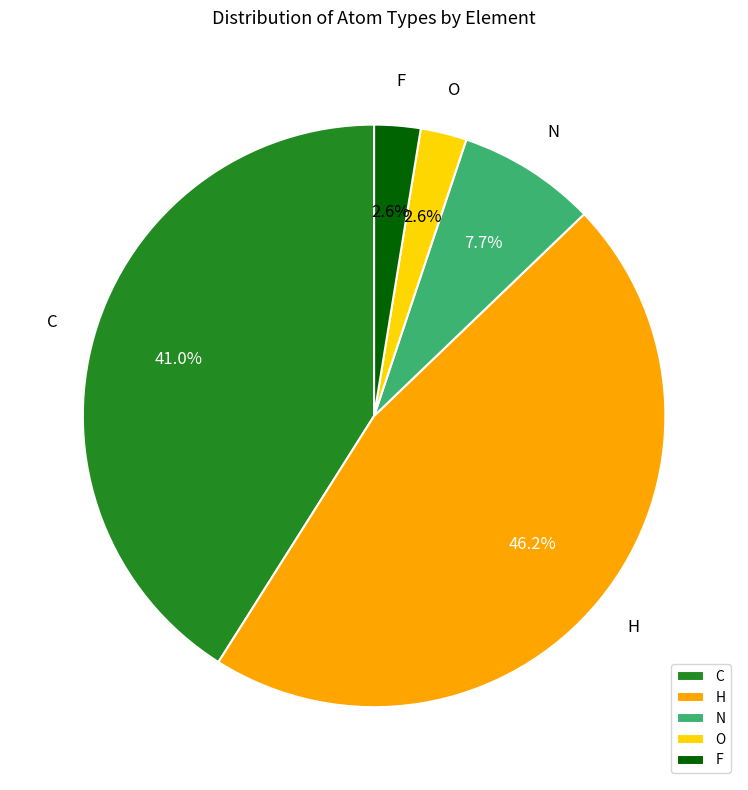

Approximately how many times larger is the value at H compared to C?

1.1